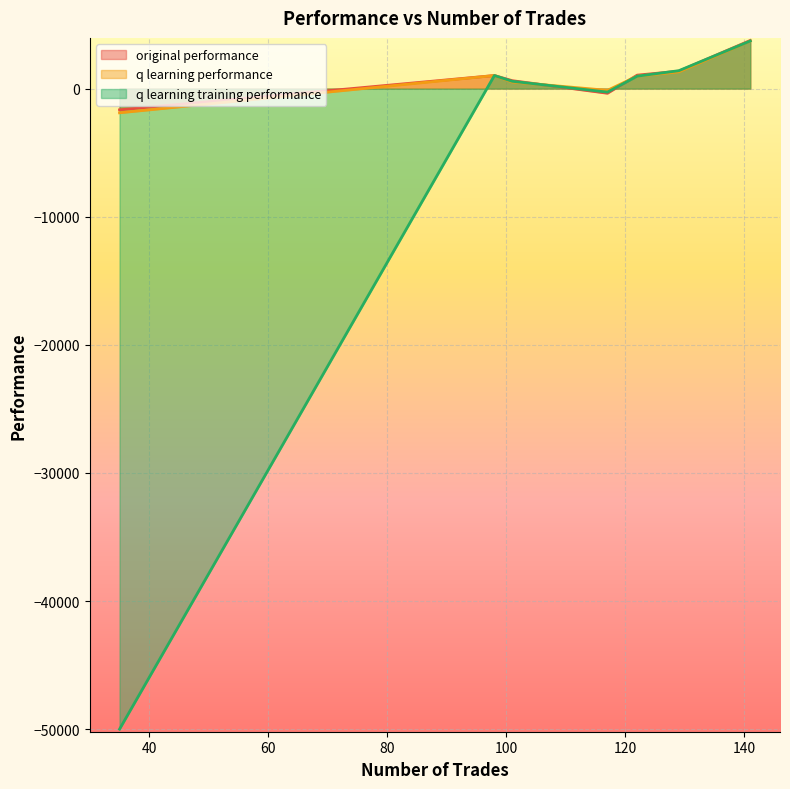

How many categories are shown in the chart?

7